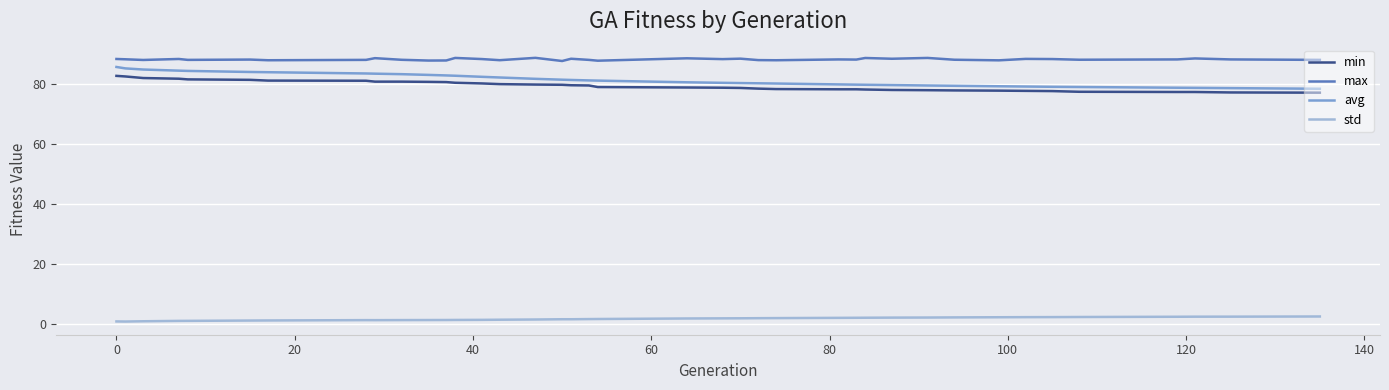

True or false: std and avg intersect in this chart.

False